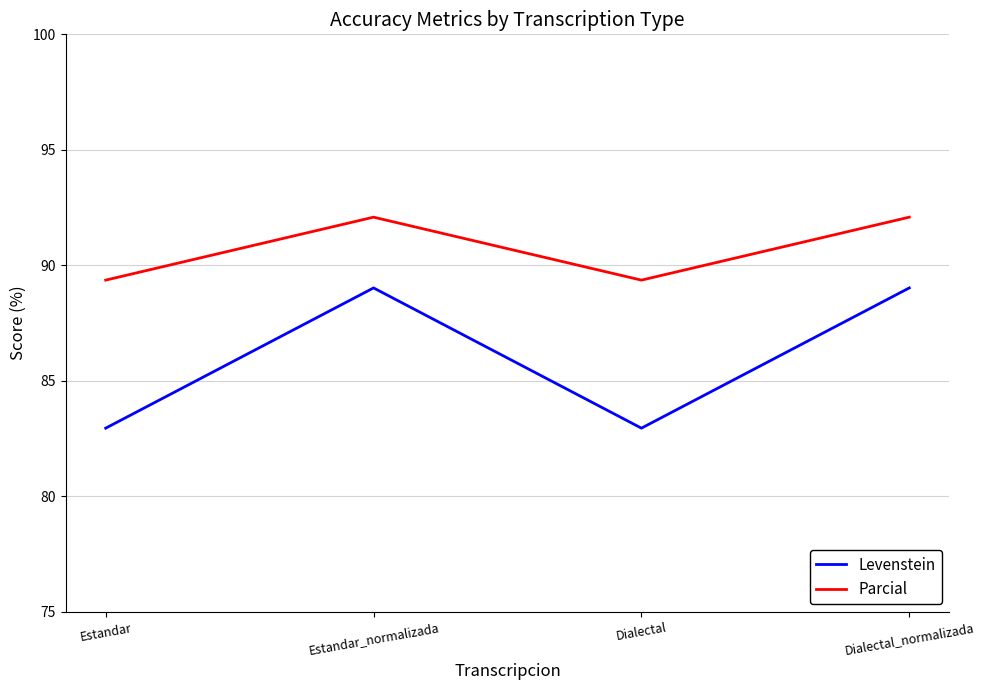

The value of Levenstein at Estandar is 83.0. True or false?

True